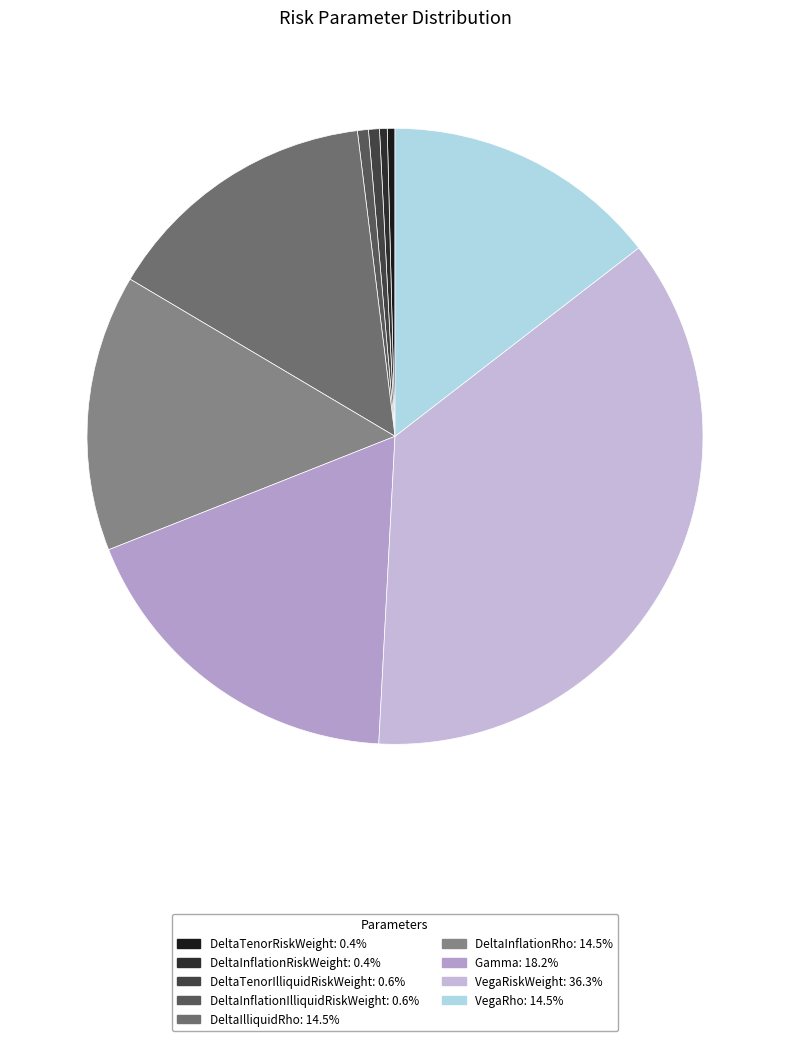

What percentage is the VegaRiskWeight slice, to the nearest percent?

36%